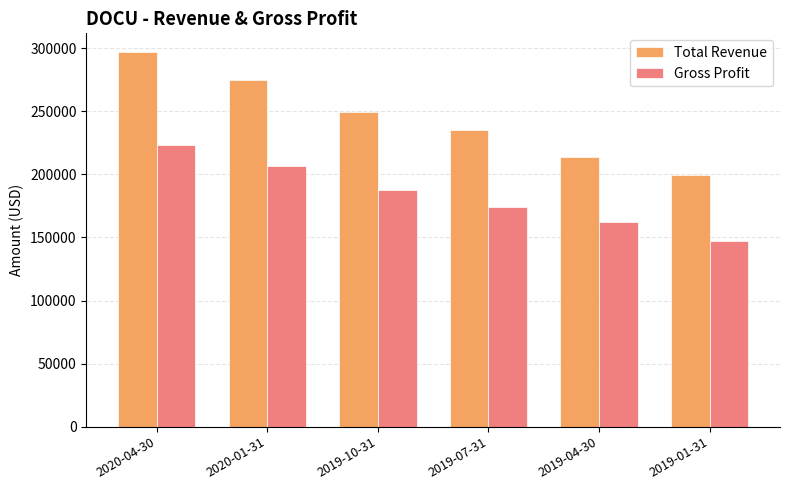

How many bars are there in each group?

2